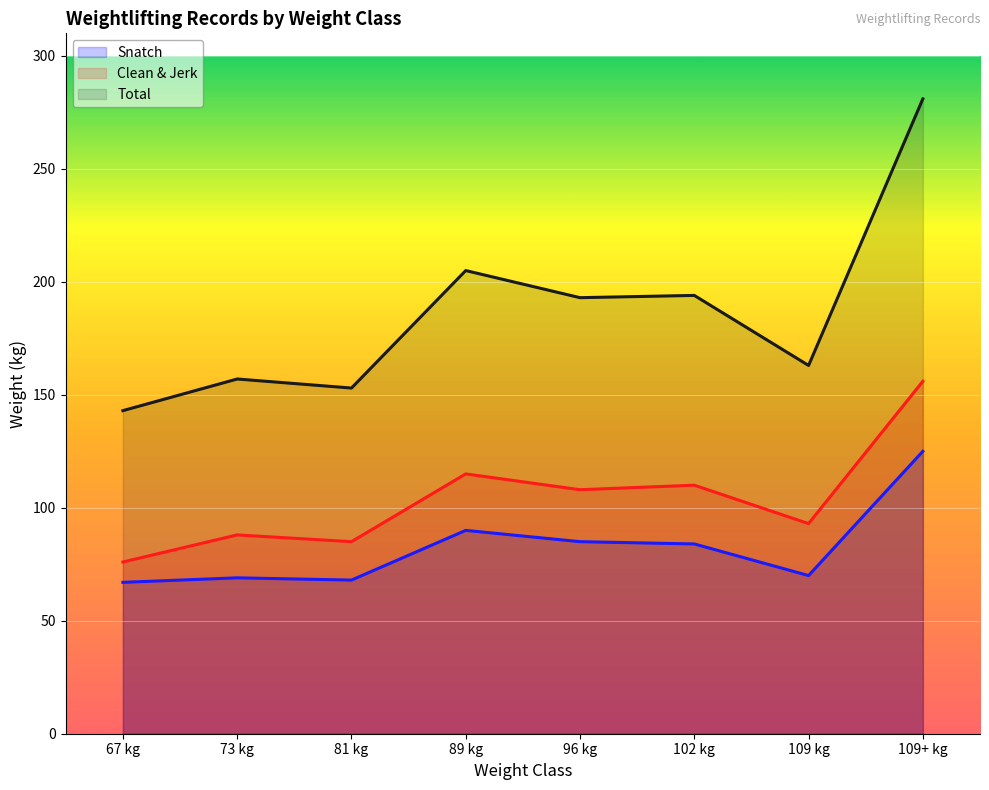

Reading left to right, extract all data points from this chart.

Snatch: 67 kg=67	73 kg=69	81 kg=68	89 kg=90	96 kg=85	102 kg=84	109 kg=70	109+ kg=125
Clean & Jerk: 67 kg=76	73 kg=88	81 kg=85	89 kg=115	96 kg=108	102 kg=110	109 kg=93	109+ kg=156
Total: 67 kg=143	73 kg=157	81 kg=153	89 kg=205	96 kg=193	102 kg=194	109 kg=163	109+ kg=281